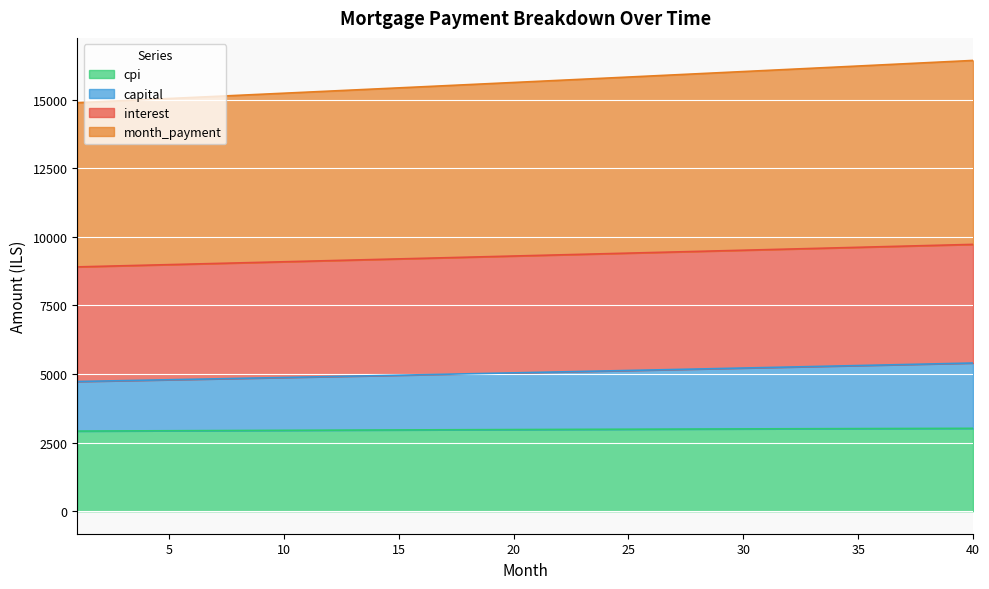

Which has a higher value, 15 or 32?

32